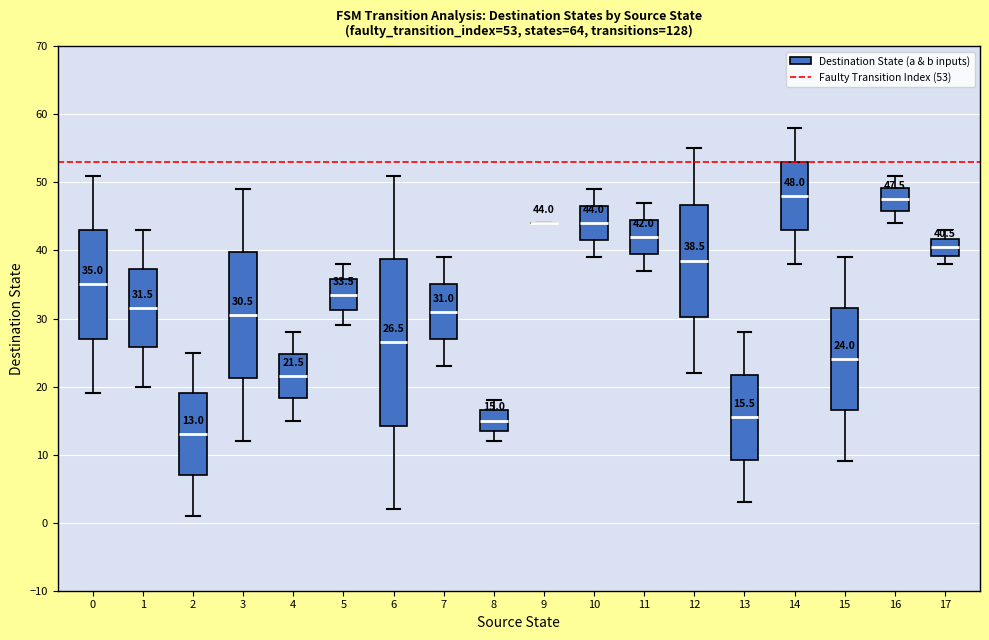

Comparing the boxes themselves (not the whiskers), which one is the tallest?

6